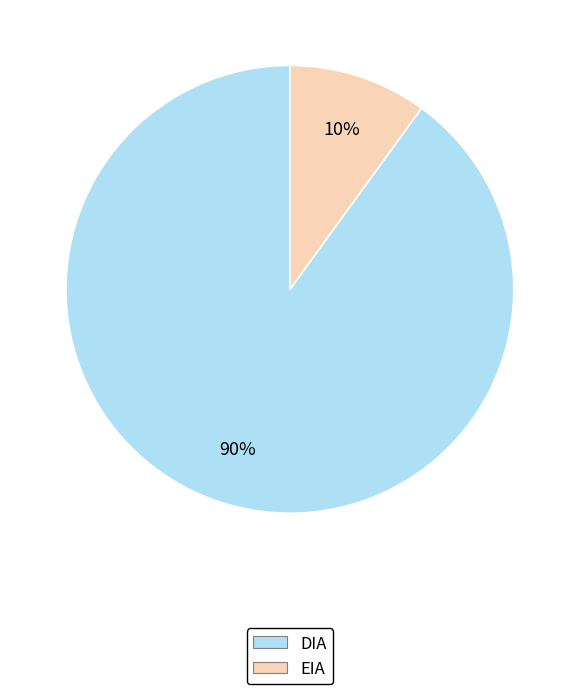

Combined, do EIA and DIA account for over 50%?

Yes